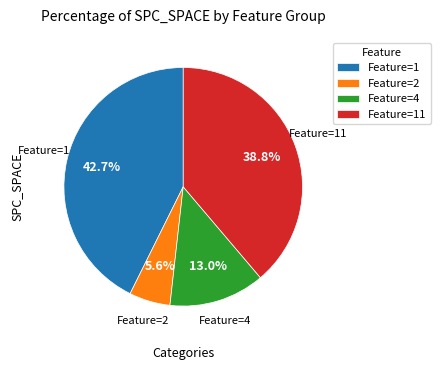

Which slice is the smallest?

Feature=2